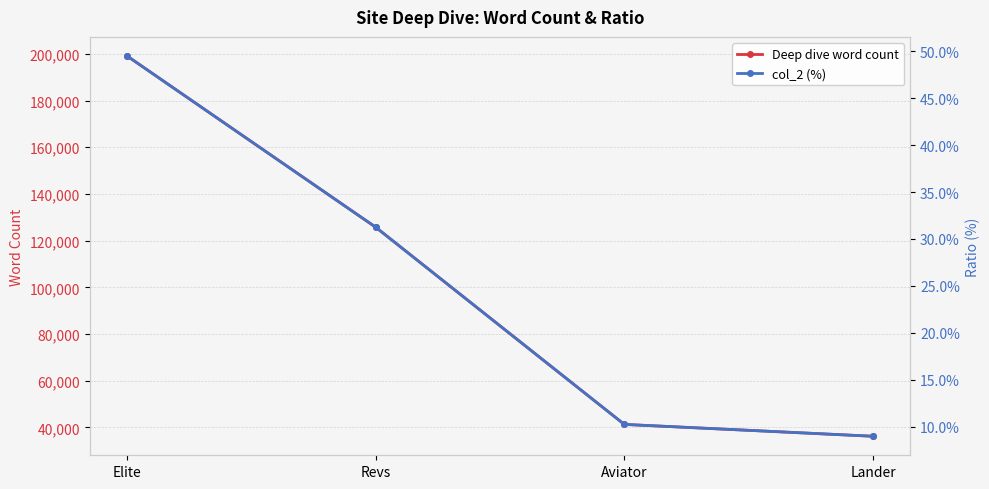

The Deep dive word count series shows 36182.0 at Lander. True or false?

True